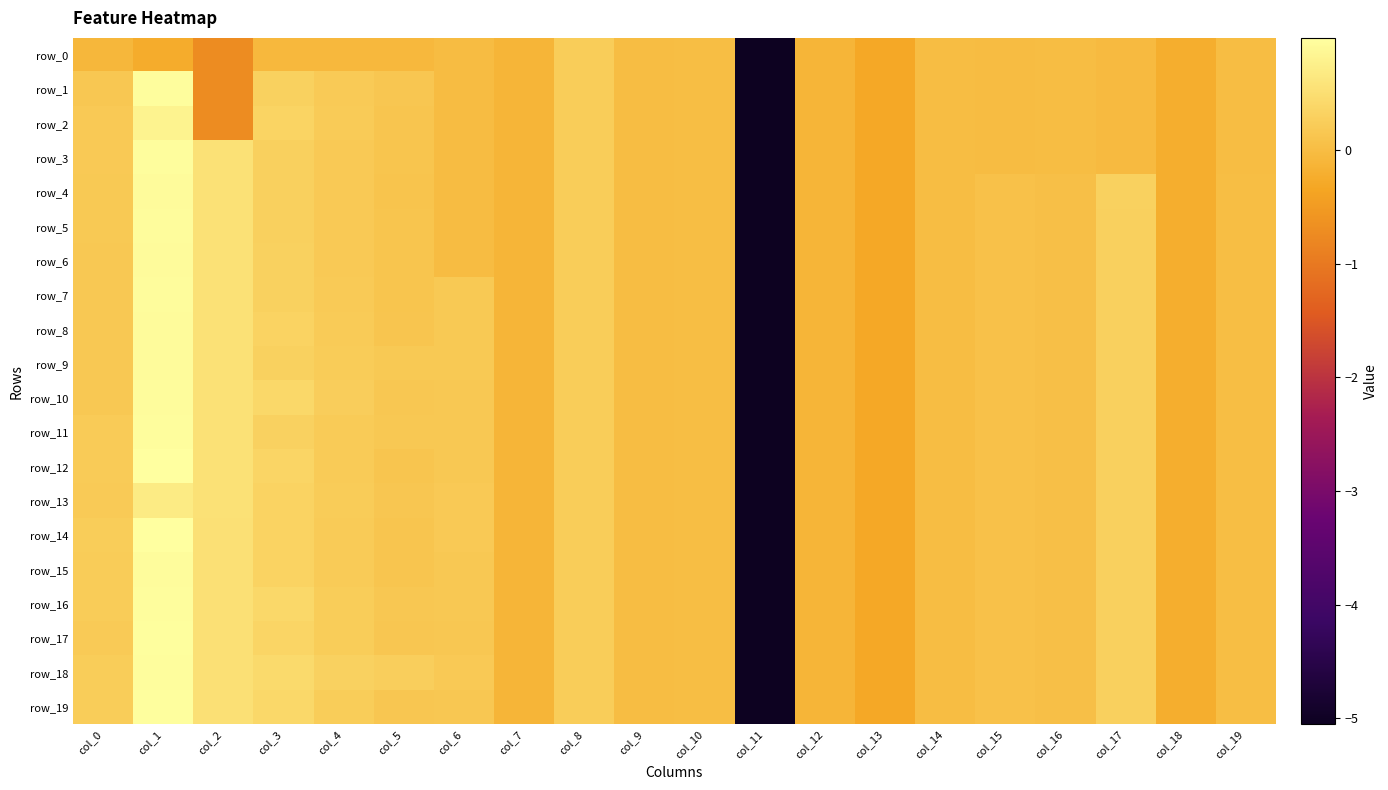

Reading left to right, extract all data points from this chart.

row_0: -0.1	-0.2	-0.7	-0.1	-0.1	-0.1	-0.0	-0.1	0.2	0.0	0.0	-5.1	-0.1	-0.3	-0.0	-0.0	-0.0	-0.0	-0.2	-0.0
row_1: 0.2	1.0	-0.7	0.3	0.2	0.1	-0.0	-0.1	0.2	0.0	0.0	-5.1	-0.1	-0.3	-0.0	-0.0	-0.0	-0.0	-0.2	-0.0
row_2: 0.2	0.8	-0.7	0.3	0.2	0.1	-0.0	-0.1	0.2	0.0	0.0	-5.1	-0.1	-0.3	-0.0	-0.0	-0.0	-0.0	-0.2	-0.0
row_3: 0.2	1.0	0.5	0.3	0.2	0.1	-0.0	-0.1	0.2	0.0	0.0	-5.1	-0.1	-0.3	-0.0	-0.0	-0.0	-0.0	-0.2	-0.0
row_4: 0.2	0.9	0.5	0.3	0.2	0.1	-0.0	-0.1	0.2	0.0	0.0	-5.1	-0.1	-0.3	0.0	0.1	0.0	0.3	-0.2	0.0
row_5: 0.2	1.0	0.5	0.3	0.2	0.1	-0.0	-0.1	0.2	0.0	0.0	-5.1	-0.1	-0.3	0.0	0.1	0.0	0.3	-0.2	0.0
row_6: 0.2	0.9	0.5	0.3	0.2	0.1	-0.0	-0.1	0.2	0.0	0.0	-5.1	-0.1	-0.3	0.0	0.1	0.0	0.3	-0.2	0.0
row_7: 0.2	1.0	0.5	0.3	0.2	0.1	0.2	-0.1	0.2	0.0	0.0	-5.1	-0.1	-0.3	0.0	0.1	0.0	0.3	-0.2	0.0
row_8: 0.2	0.9	0.5	0.3	0.2	0.1	0.2	-0.1	0.2	0.0	0.0	-5.1	-0.1	-0.3	0.0	0.1	0.0	0.3	-0.2	0.0
row_9: 0.2	0.9	0.5	0.3	0.2	0.2	0.2	-0.1	0.2	0.0	0.0	-5.1	-0.1	-0.3	0.0	0.1	0.0	0.3	-0.2	0.0
row_10: 0.2	1.0	0.5	0.4	0.2	0.2	0.2	-0.1	0.2	0.0	0.0	-5.1	-0.1	-0.3	0.0	0.1	0.0	0.3	-0.2	0.0
row_11: 0.2	1.0	0.5	0.3	0.2	0.2	0.2	-0.1	0.2	0.0	0.0	-5.1	-0.1	-0.3	0.0	0.1	0.0	0.3	-0.2	0.0
row_12: 0.2	1.0	0.5	0.4	0.2	0.1	0.2	-0.1	0.2	0.0	0.0	-5.1	-0.1	-0.3	0.0	0.1	0.0	0.3	-0.2	0.0
row_13: 0.2	0.7	0.5	0.3	0.2	0.1	0.2	-0.1	0.2	0.0	0.0	-5.1	-0.1	-0.3	0.0	0.1	0.0	0.3	-0.2	0.0
row_14: 0.2	1.0	0.5	0.3	0.2	0.1	0.2	-0.1	0.2	0.0	0.0	-5.1	-0.1	-0.3	0.0	0.1	0.0	0.3	-0.2	0.0
row_15: 0.2	1.0	0.5	0.3	0.2	0.1	0.2	-0.1	0.2	0.0	0.0	-5.1	-0.1	-0.3	0.0	0.1	0.0	0.3	-0.2	0.0
row_16: 0.2	1.0	0.5	0.4	0.2	0.2	0.2	-0.1	0.2	0.0	0.0	-5.1	-0.1	-0.3	0.0	0.1	0.0	0.3	-0.2	0.0
row_17: 0.2	1.0	0.5	0.4	0.2	0.1	0.2	-0.1	0.2	0.0	0.0	-5.1	-0.1	-0.3	0.0	0.1	0.0	0.3	-0.2	0.0
row_18: 0.2	1.0	0.5	0.4	0.3	0.3	0.2	-0.1	0.2	0.0	0.0	-5.1	-0.1	-0.3	0.0	0.1	0.0	0.3	-0.2	0.0
row_19: 0.2	1.0	0.5	0.4	0.2	0.1	0.2	-0.1	0.2	0.0	0.0	-5.1	-0.1	-0.3	0.0	0.1	0.0	0.3	-0.2	0.0